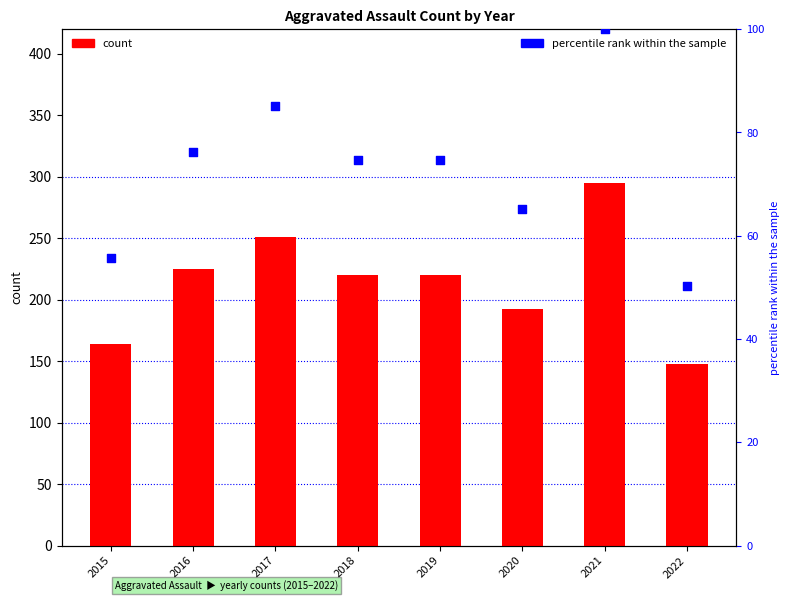

What are all the series names shown in the legend?

count, percentile rank within the sample